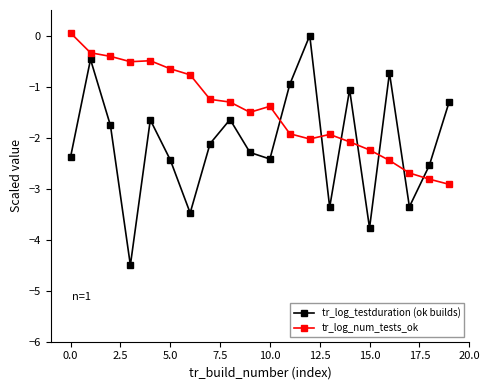

What is the difference between the second highest and second lowest values in the tr_log_num_tests_ok series?

2.5